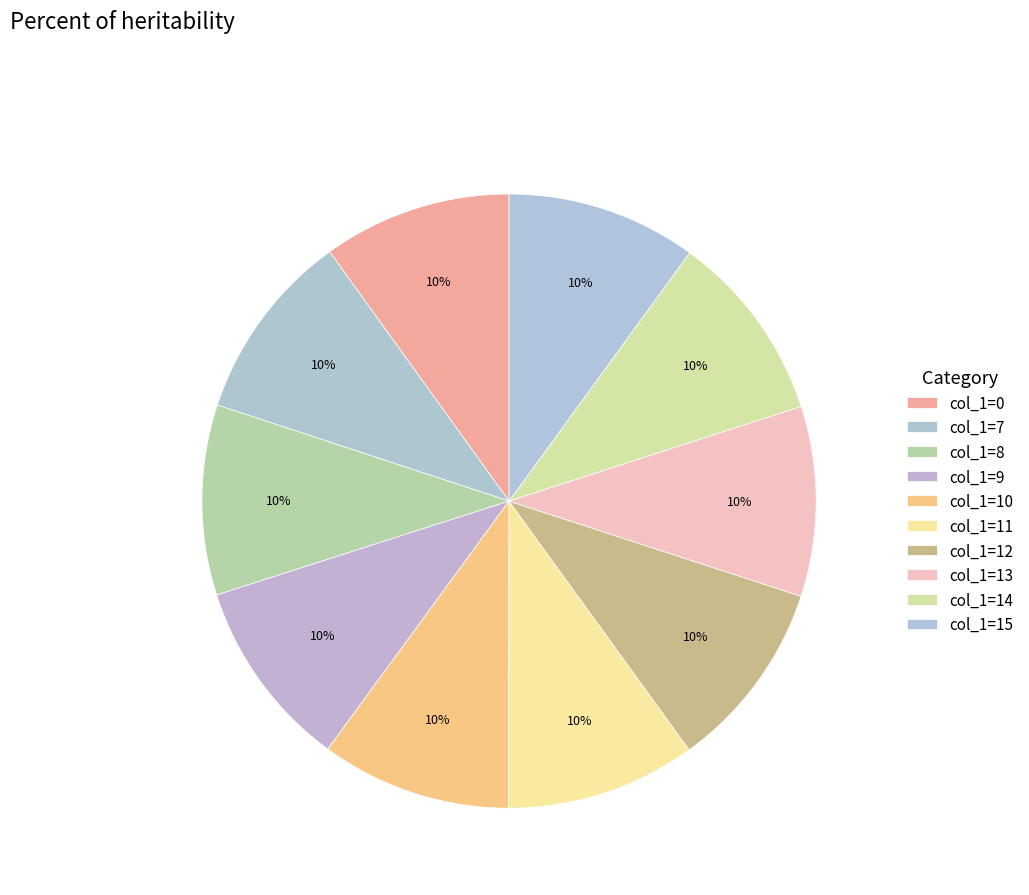

Does any single category account for the majority?

No